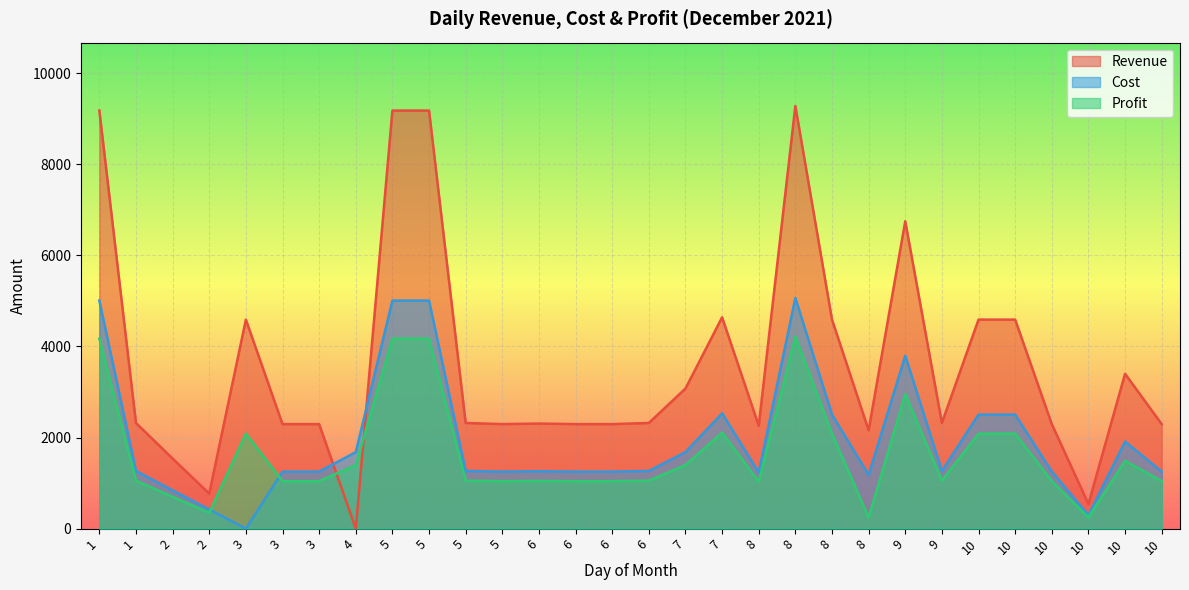

What are all the series names shown in the legend?

Revenue, Cost, Profit